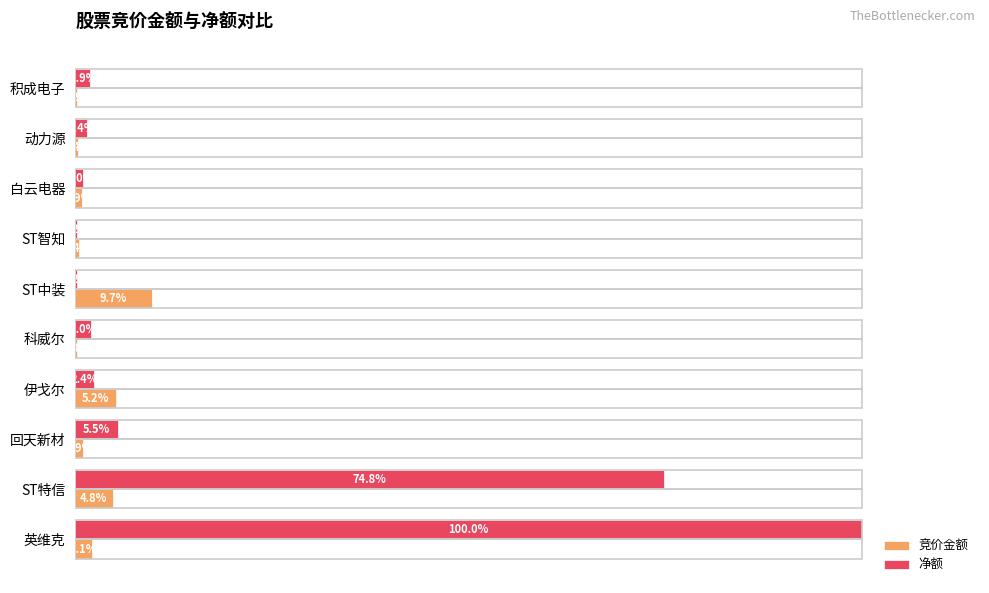

Is the value of 竞价金额 at 科威尔 greater than the value of 净额 at ST特信?

No